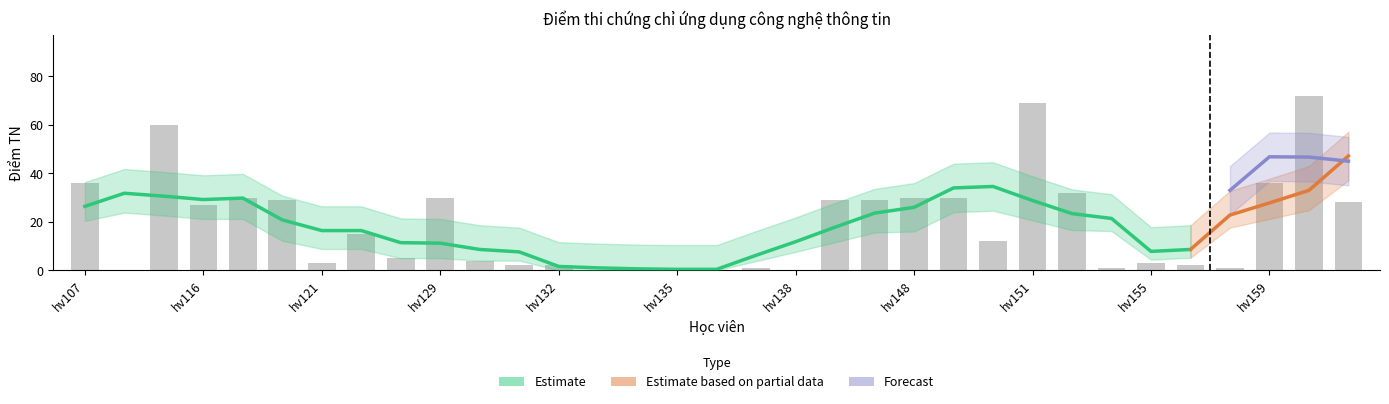

How many data points in Forecast_lower are above 0?

4